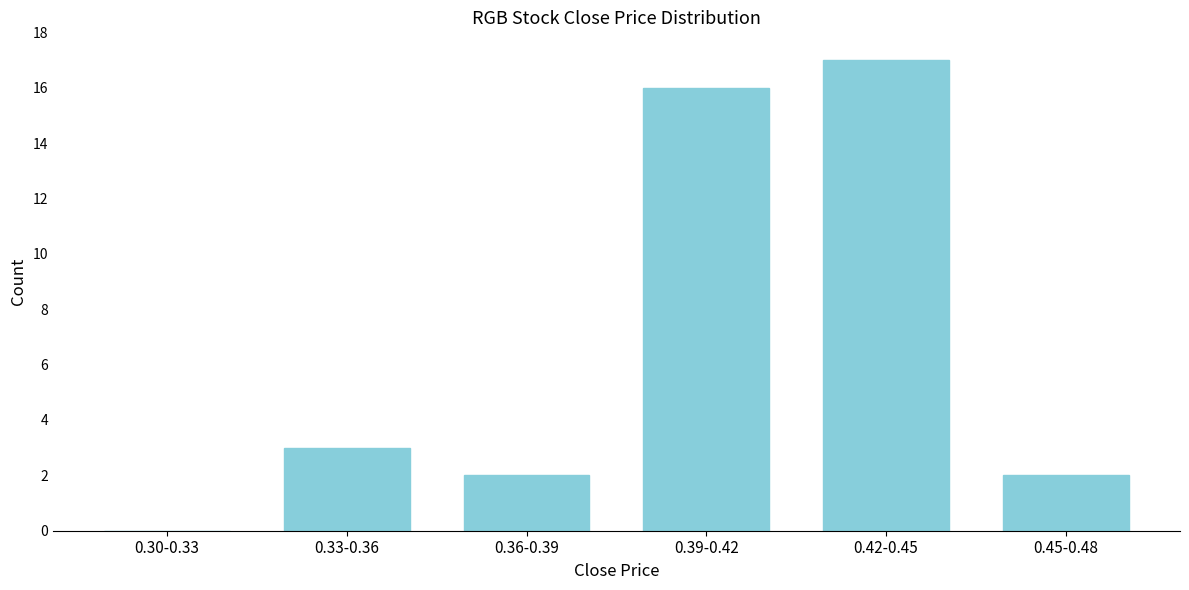

Reading left to right, transcribe all the data shown in this chart.

0.30-0.33=0	0.33-0.36=3	0.36-0.39=2	0.39-0.42=16	0.42-0.45=17	0.45-0.48=2